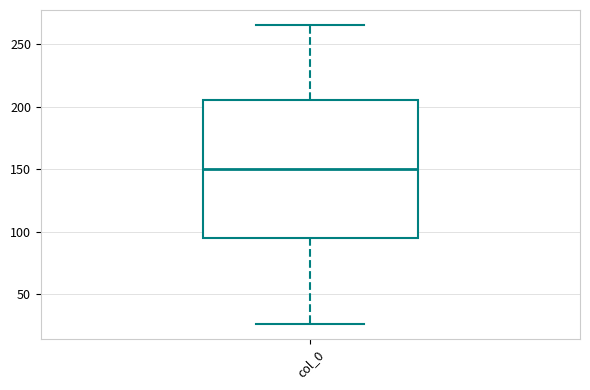

Where does the upper whisker of the box for col_0 end on the y-axis? The values are not printed on the chart, so give them approximately, as read against the axis.

265